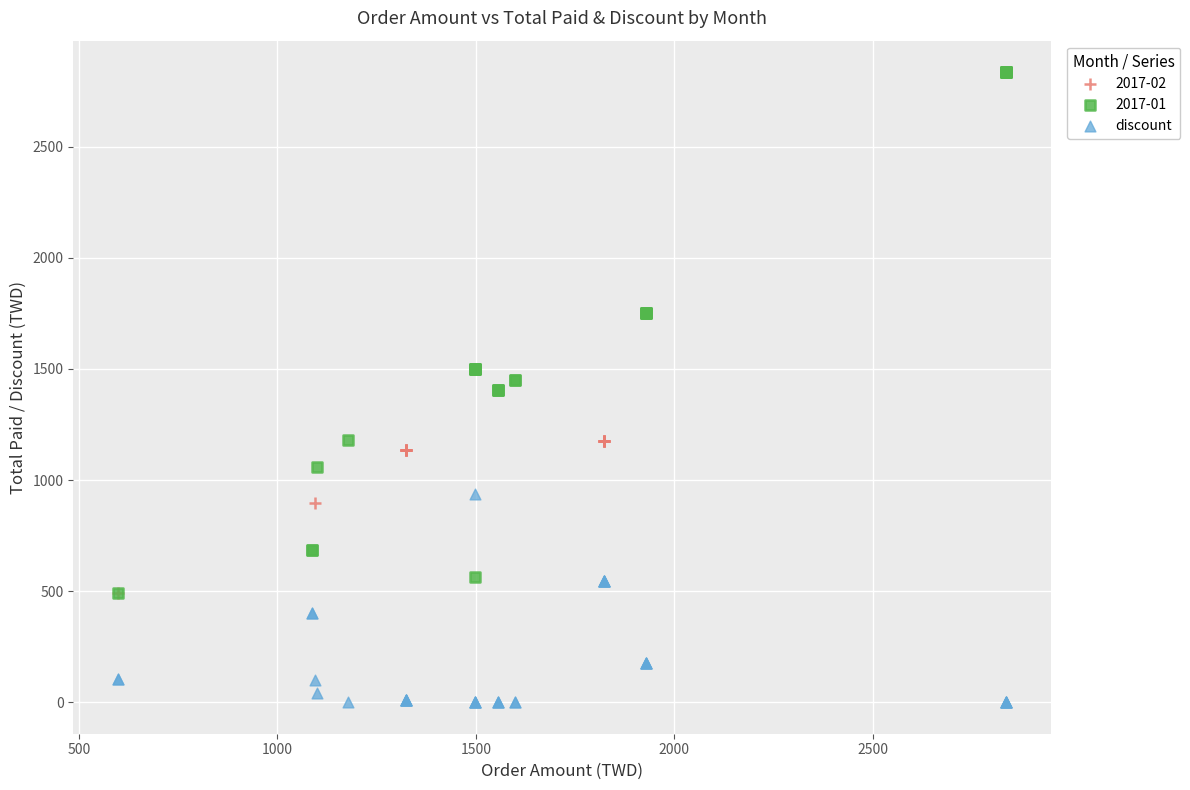

Which series has the largest Y range (max minus min)?

2017-01